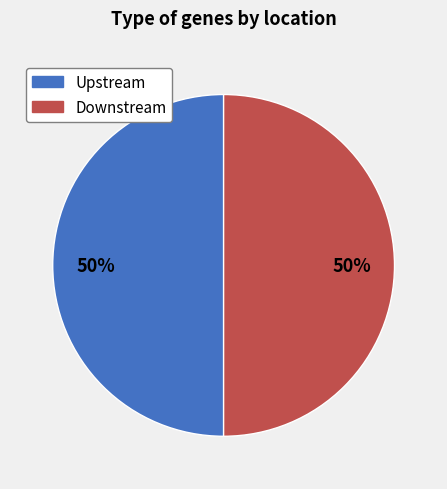

To the nearest percent, what portion does Downstream represent?

50%